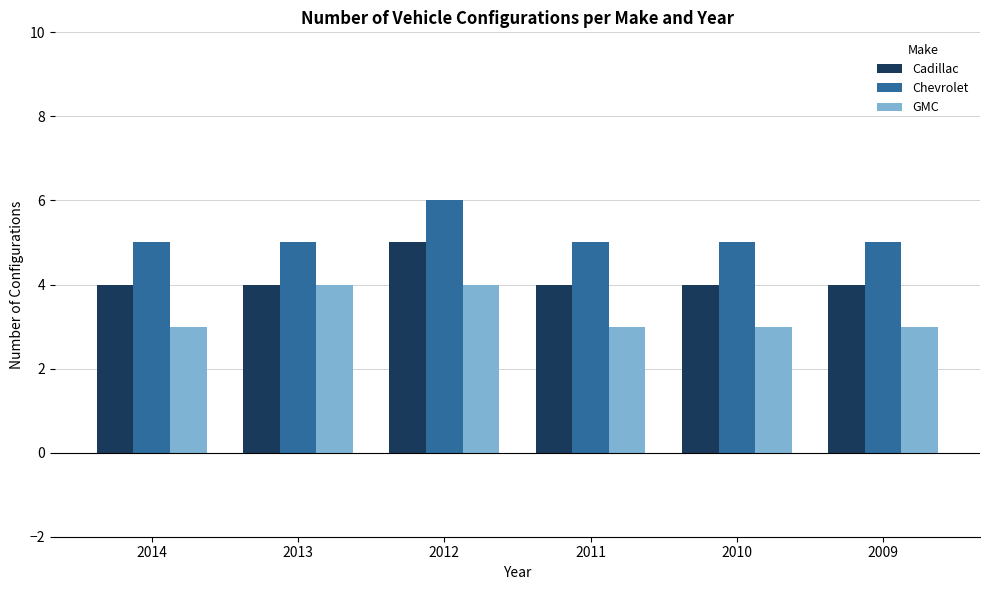

The GMC series shows 3 at 2010. True or false?

True